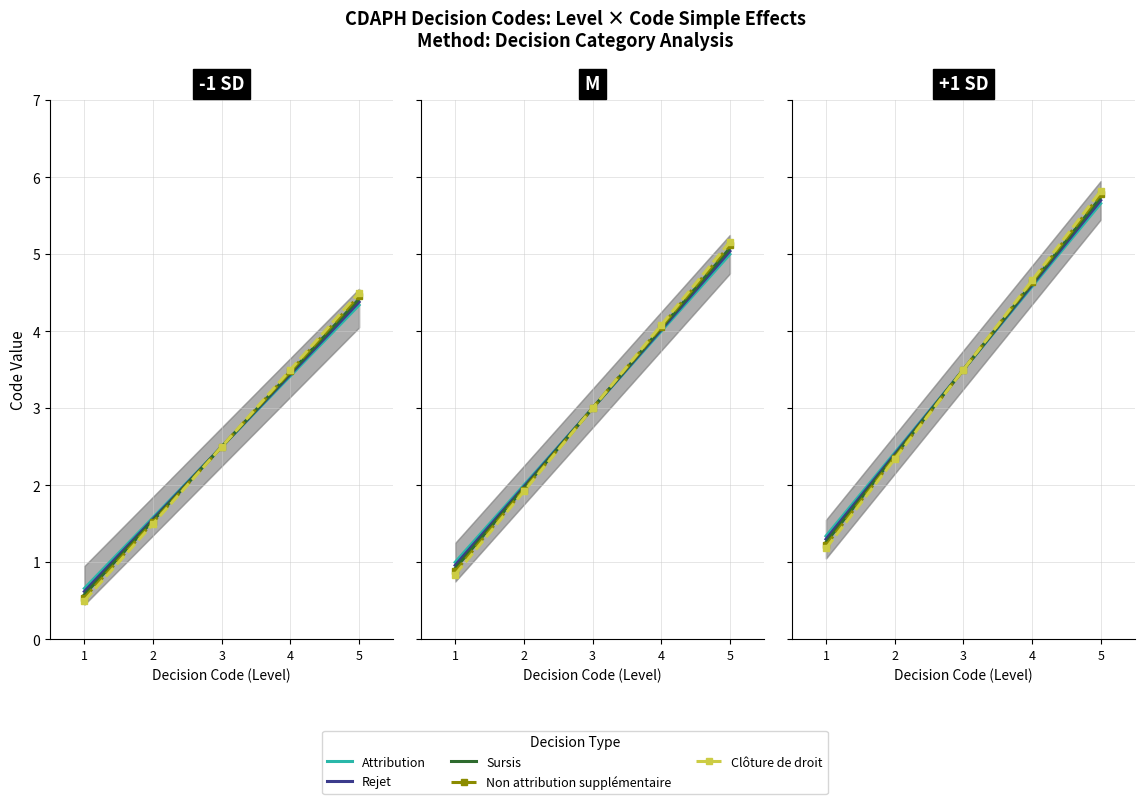

Is this an area chart (filled region under the line)?

No